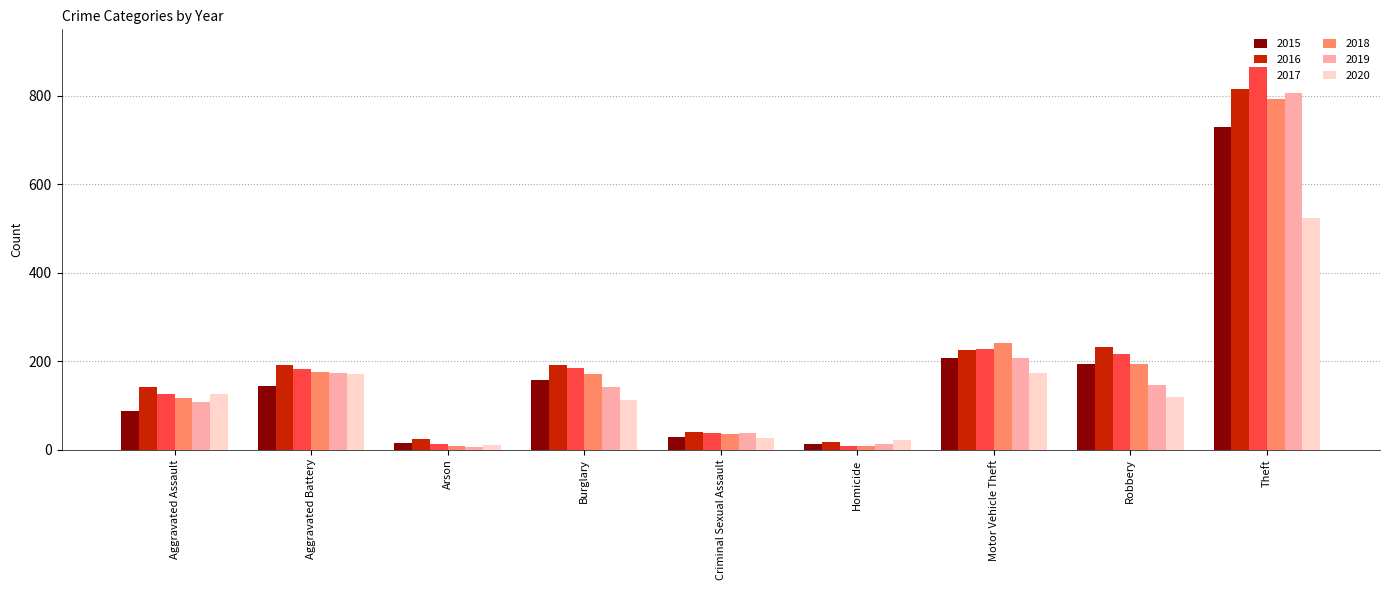

Where is 2017 nearest to the value 436?

Motor Vehicle Theft